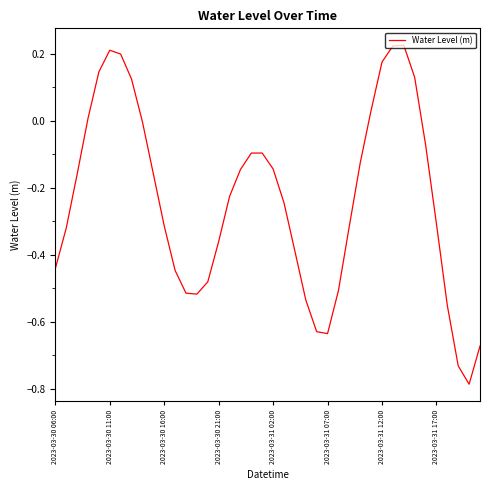

What is the difference between the maximum and minimum values?

1.0